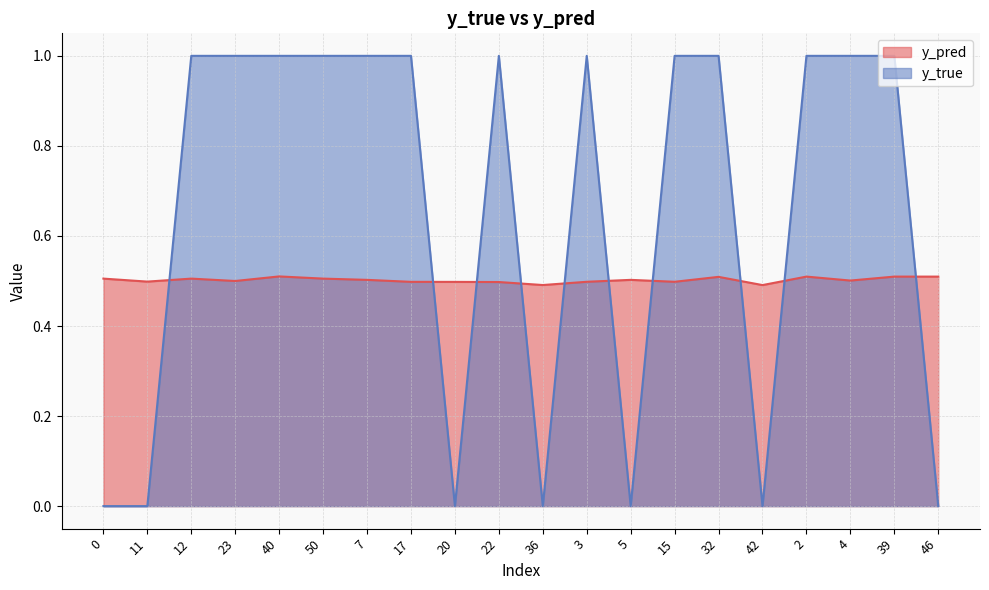

Which series has the largest range (max minus min)?

y_true